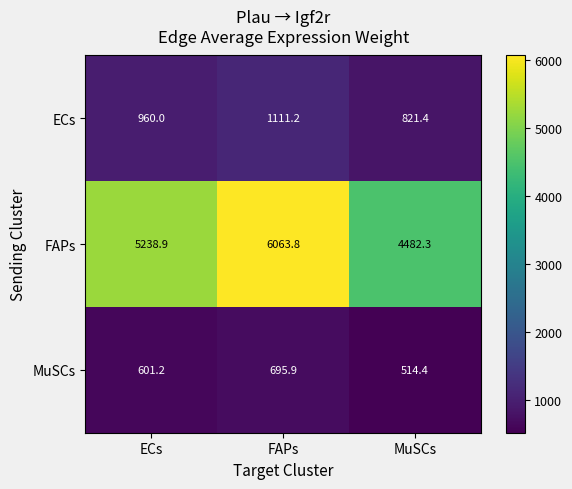

Which series has the largest total across all categories?

FAPs